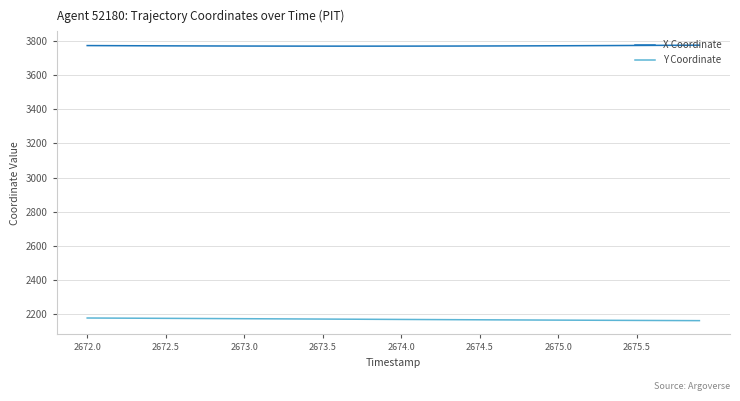

Rank the series by their maximum value, from lowest to highest.

Y Coordinate, X Coordinate